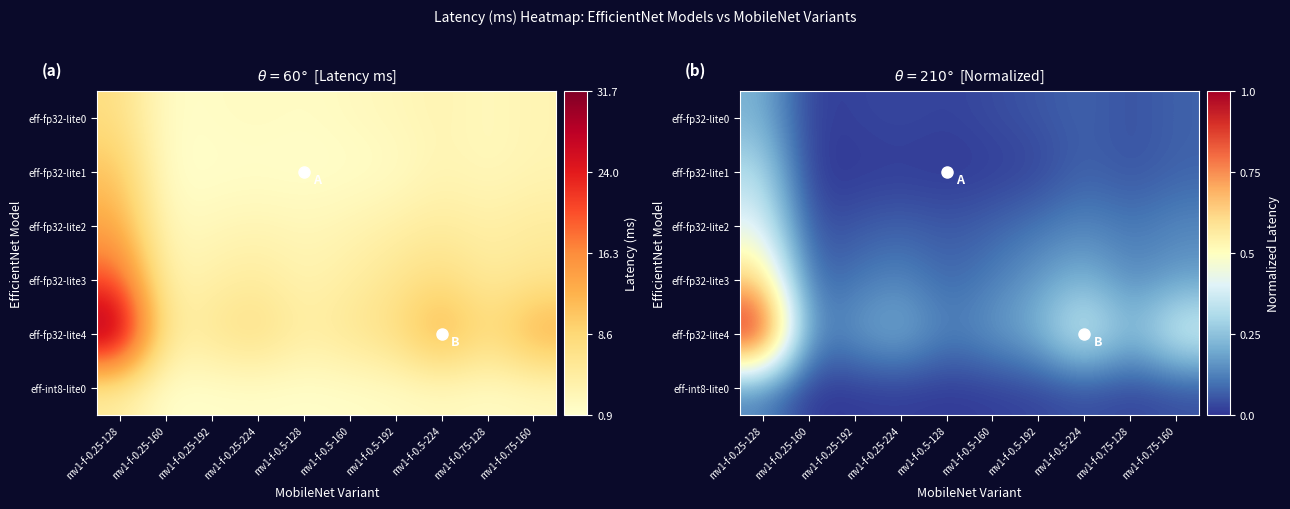

The eff-fp32-lite2 series shows 0.1 at mv1-f-0.25-192. True or false?

True